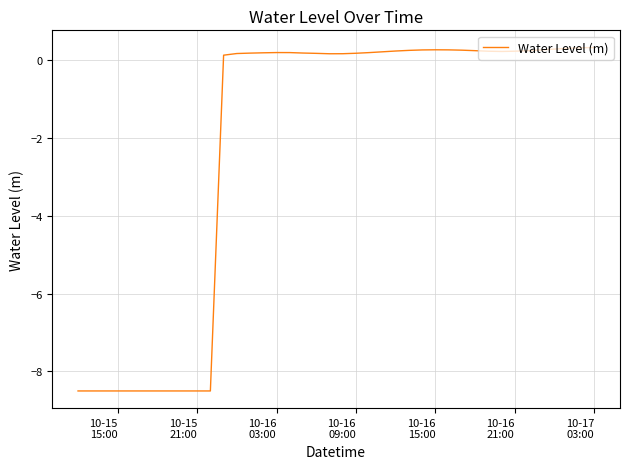

True or false: there are more than 0 points higher than both neighbors.

True